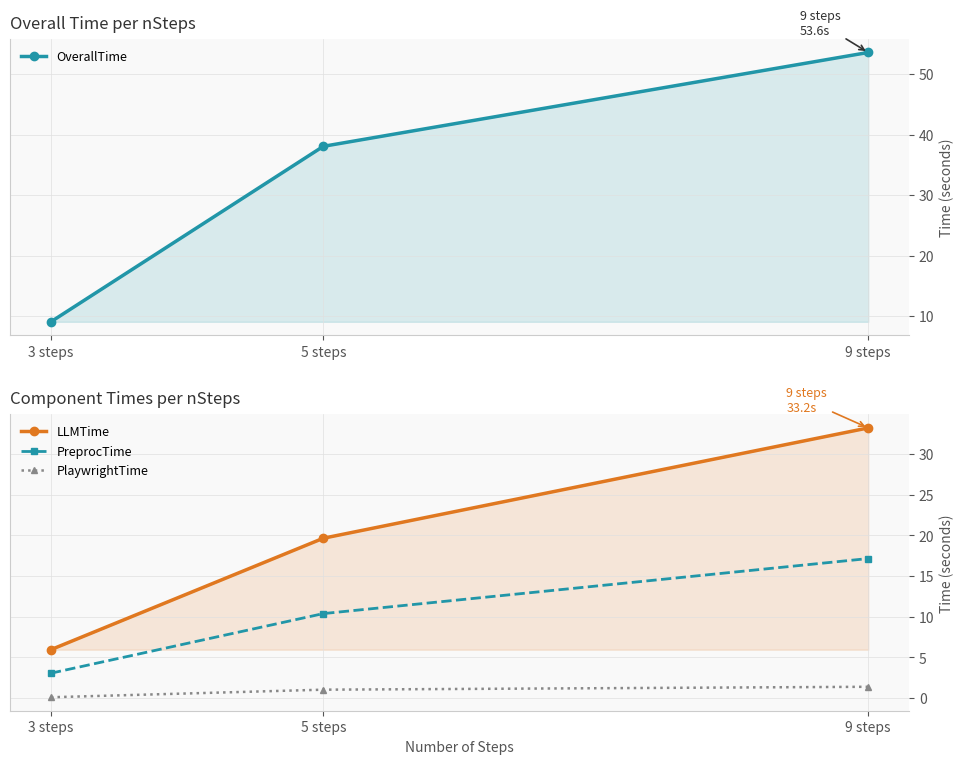

Which series has the largest total across all categories?

OverallTime